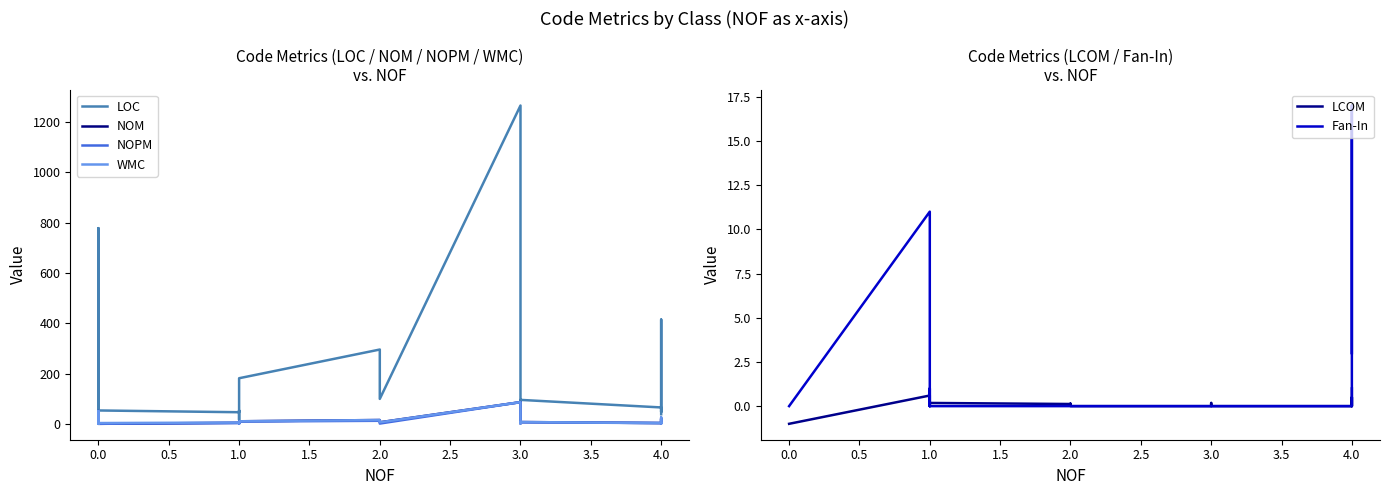

What is the label of the 19th point from the right?

2.0